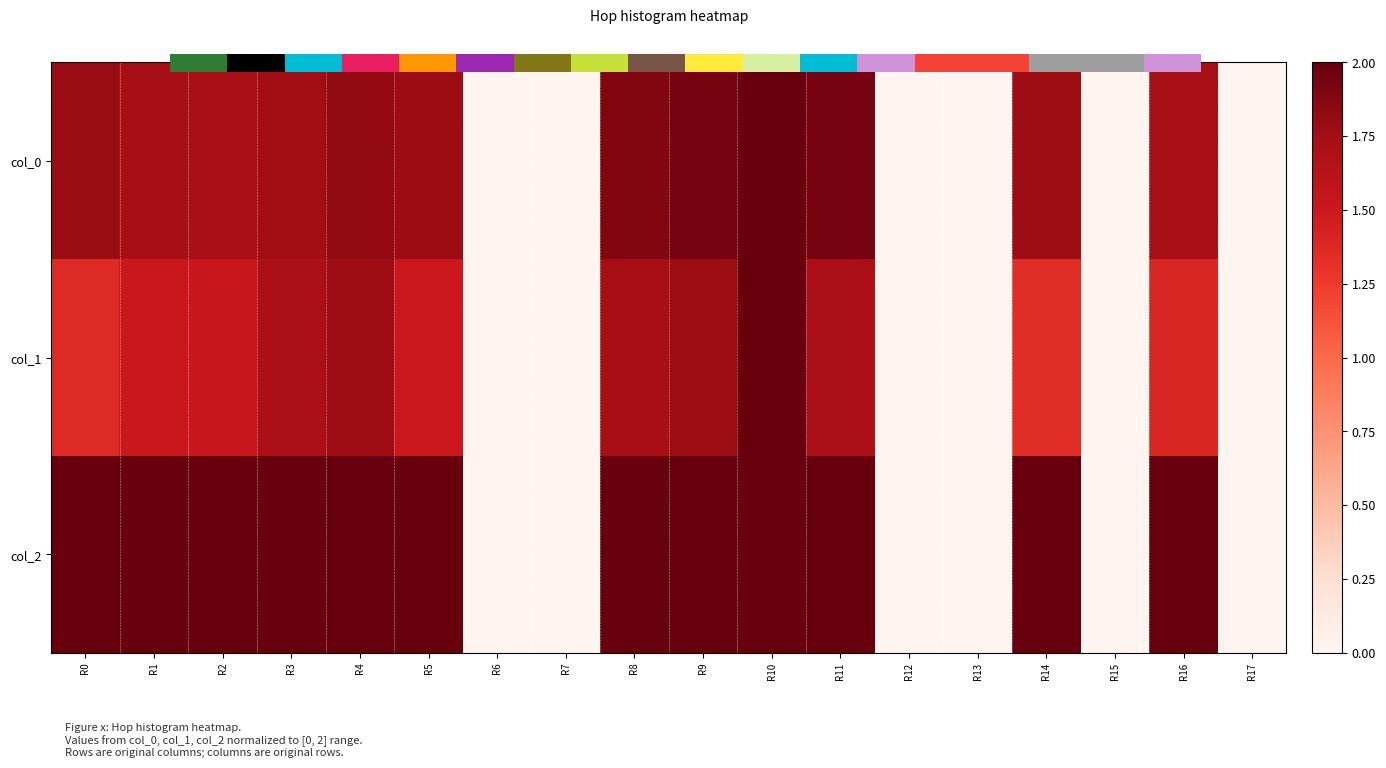

Which series has the largest total across all categories?

col_2